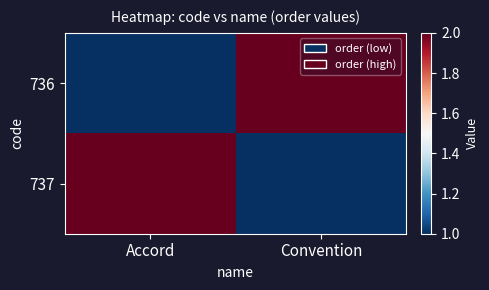

List the series in order of their peak value, highest first.

736, 737